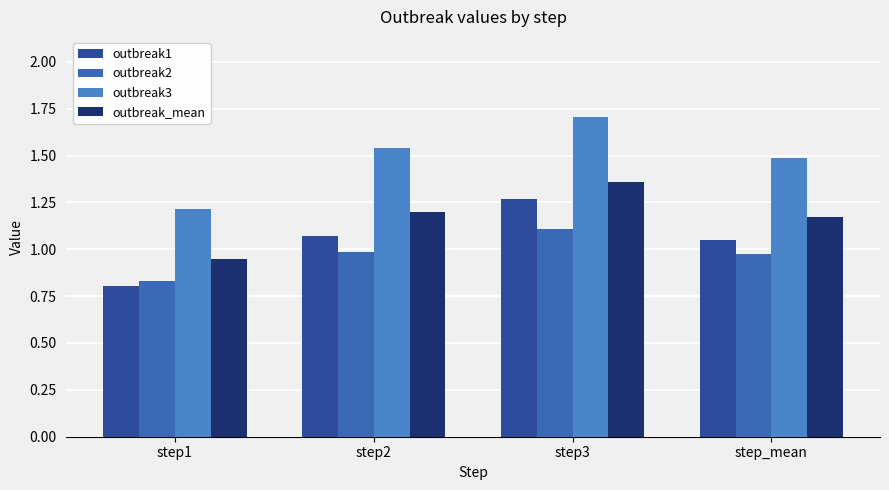

What position from the right is step3?

2